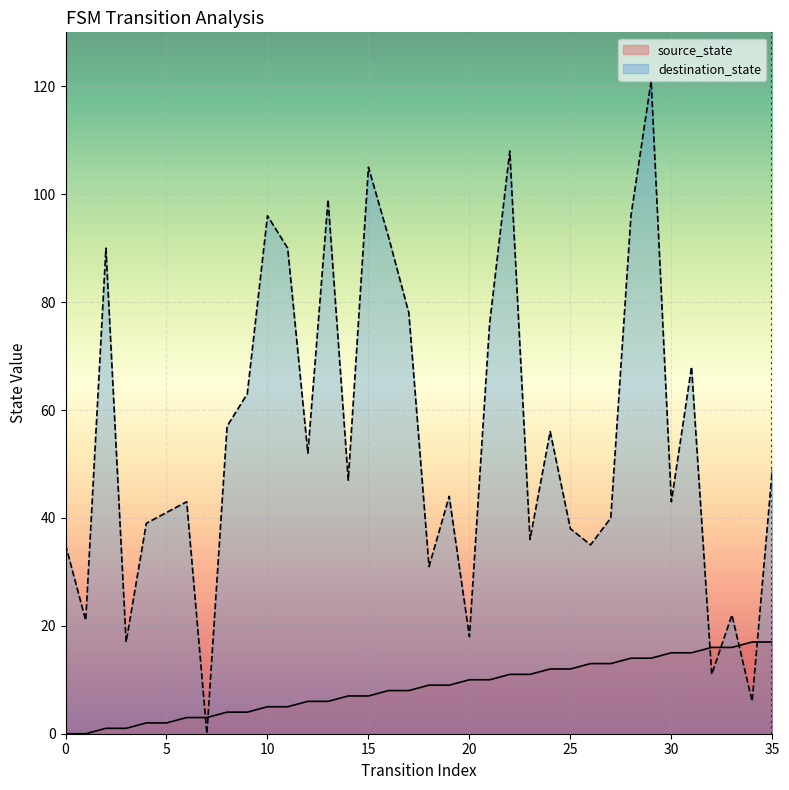

In destination_state, how many points are lower than both neighbors (excluding endpoints)?

12